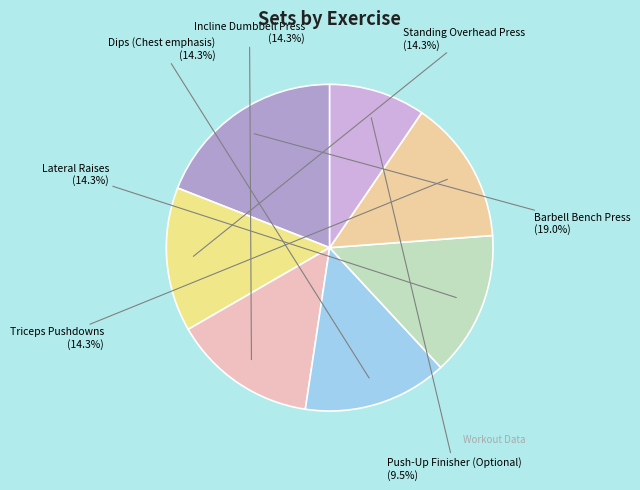

To the nearest percent, what is the average slice percentage?

14%